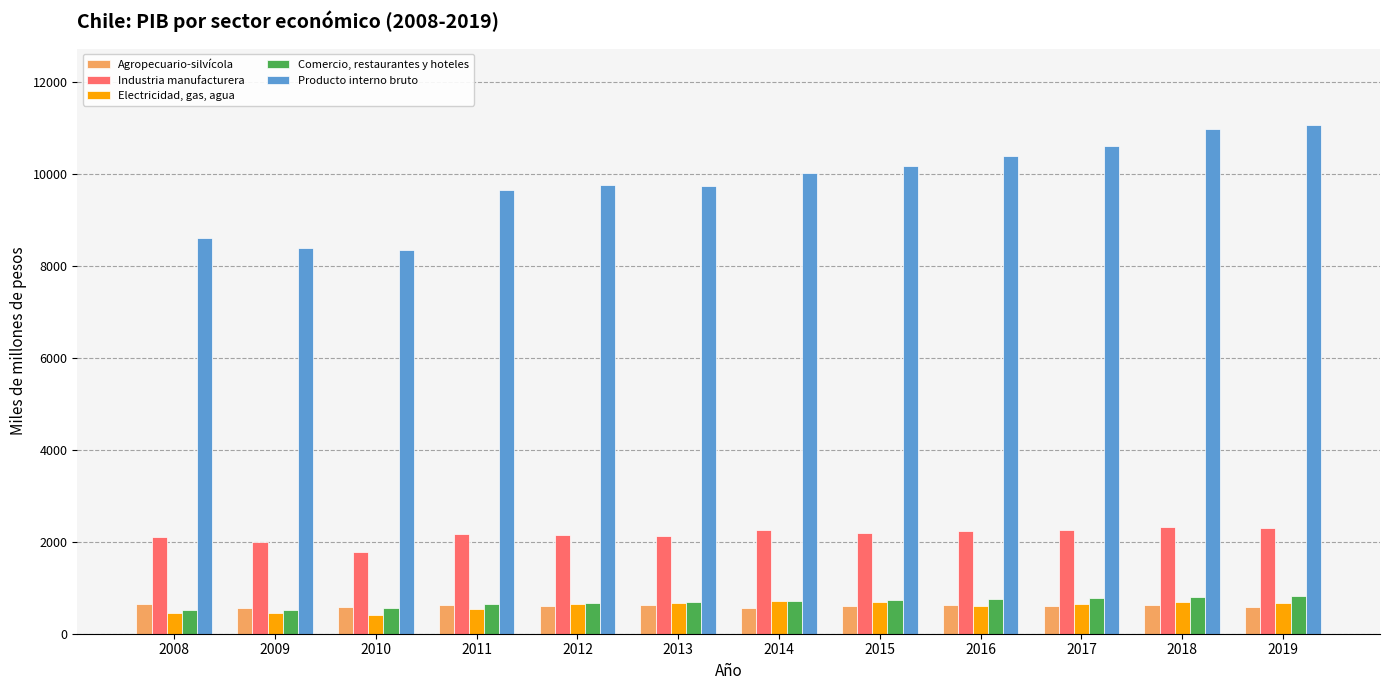

What is the smallest value displayed?

403